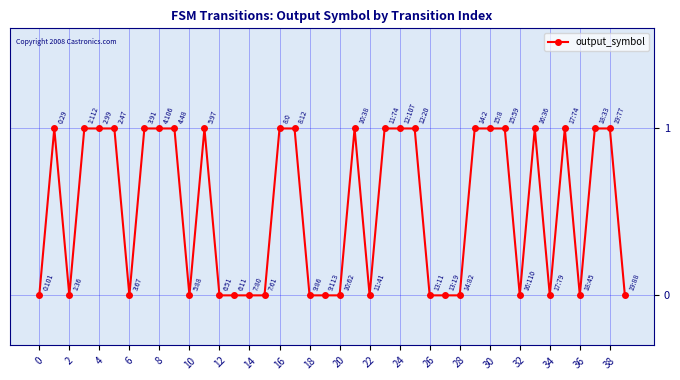

What is the sum of all values?

21